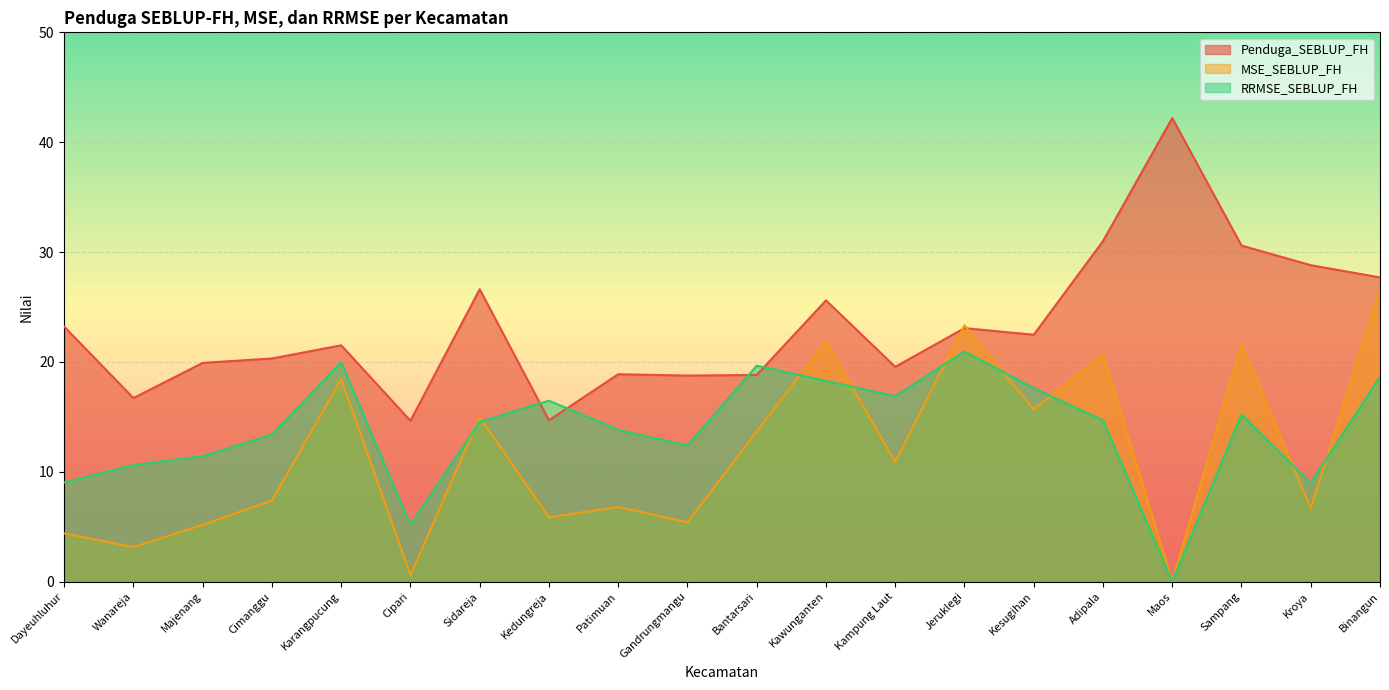

The value of RRMSE_SEBLUP_FH at Karangpucung is 8.9. True or false?

False